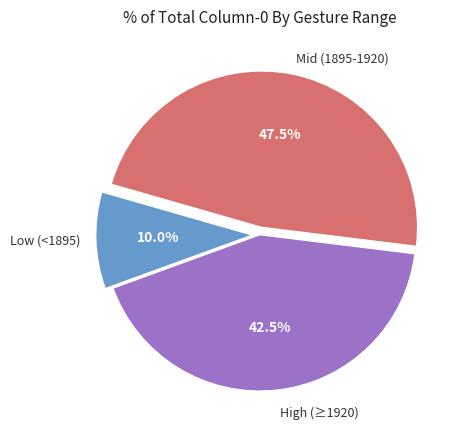

Does any single category account for the majority?

No